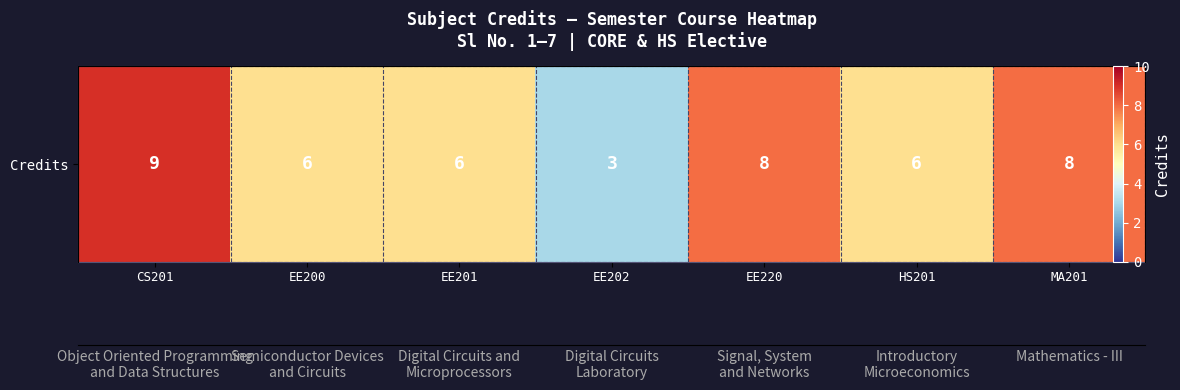

What is the ratio of the value at EE200 to the value at CS201?

0.7